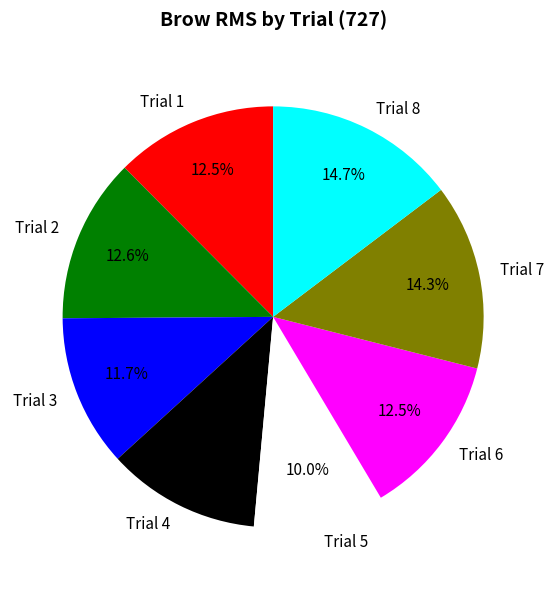

Is Trial 6 the majority of the pie?

No